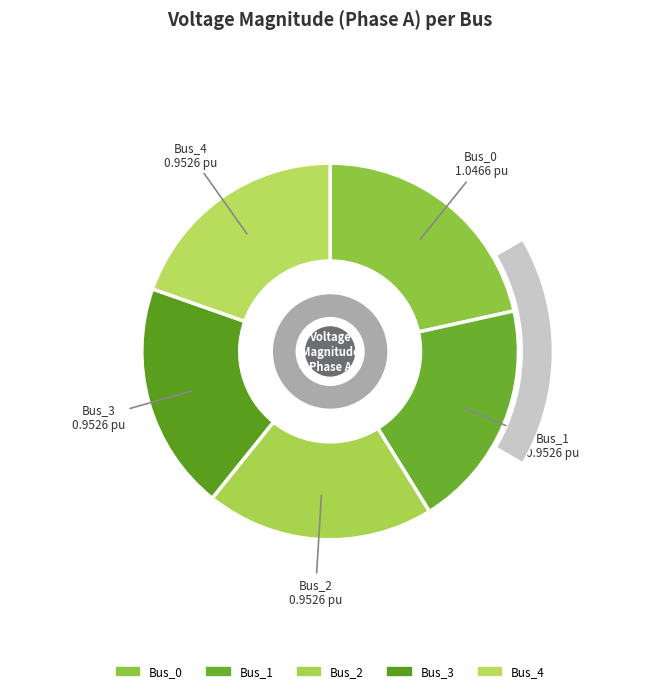

To the nearest percent, what is the combined percentage of Bus_3 and Bus_0?

41%